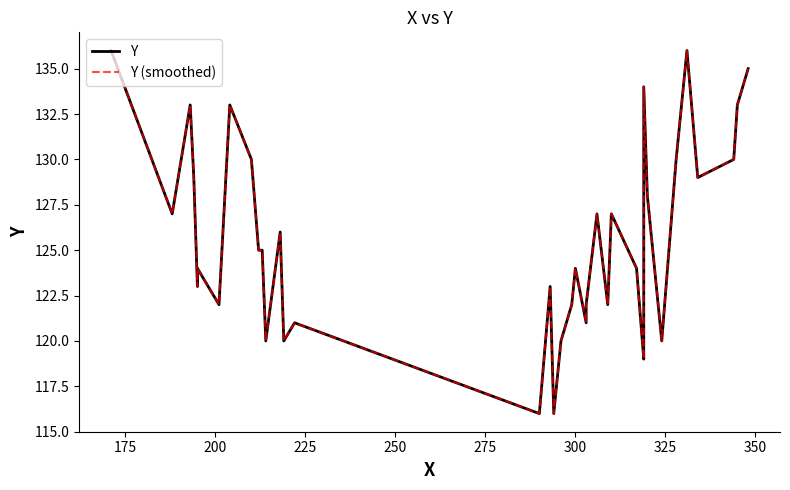

Reading left to right, what are all the values shown in this chart?

Y: 136	127	133	129	123	124	123	122	133	130	125	125	120	126	120	121	116	123	116	120	122	124	121	122	127	122	127	124	119	120	128	134	128	120	130	136	129	130	133	135
Y (smoothed): 136	127	133	129	123	124	123	122	133	130	125	125	120	126	120	121	116	123	116	120	122	124	121	122	127	122	127	124	119	120	128	134	128	120	130	136	129	130	133	135